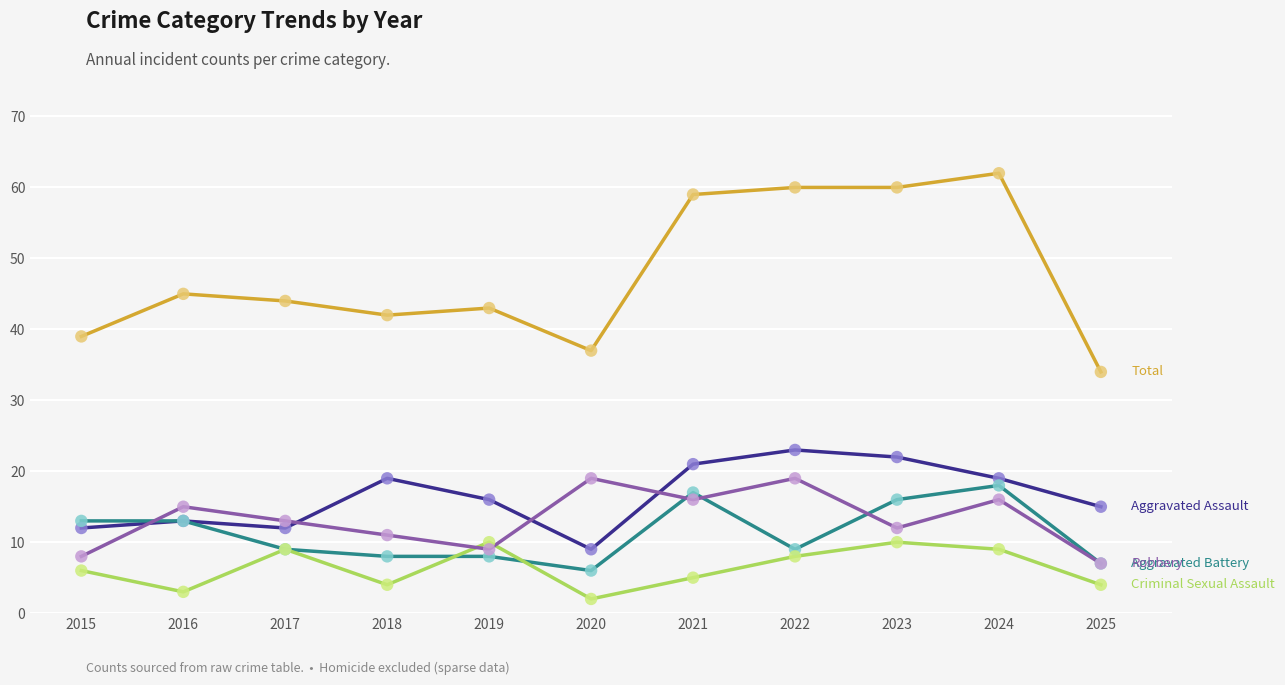

What is the spread (max minus min) of values at 2020?

35